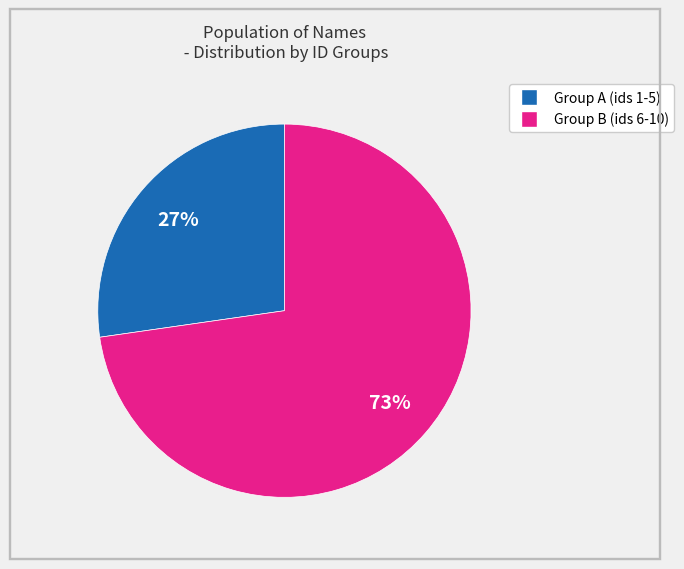

Does any single category account for the majority?

Yes